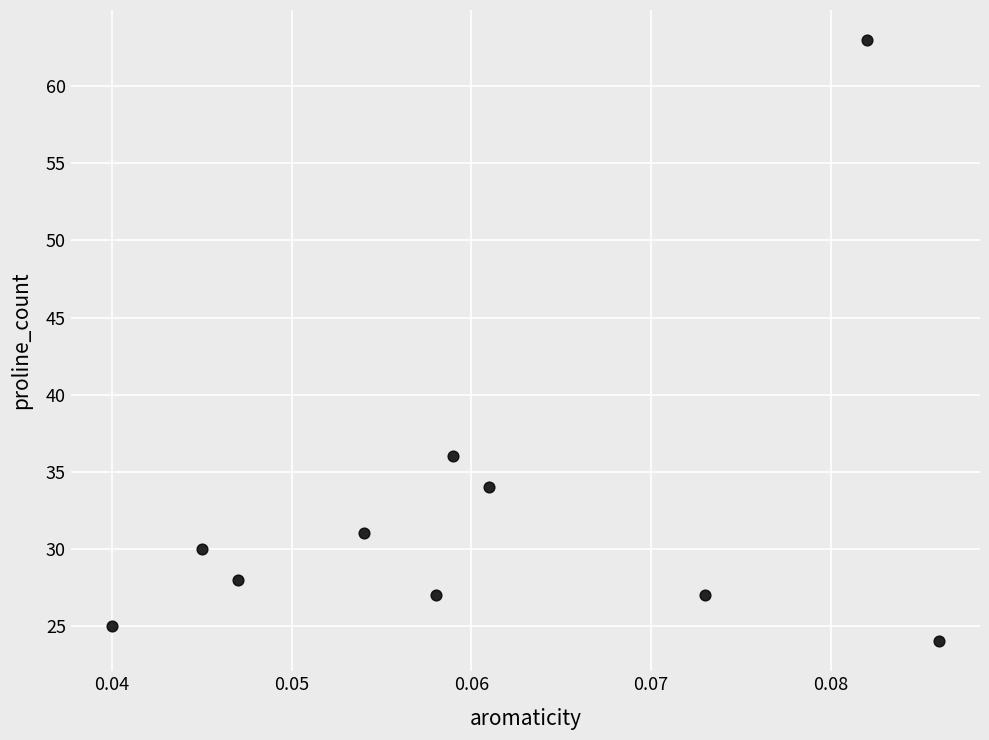

What is the range of Y values (max minus min)?

39